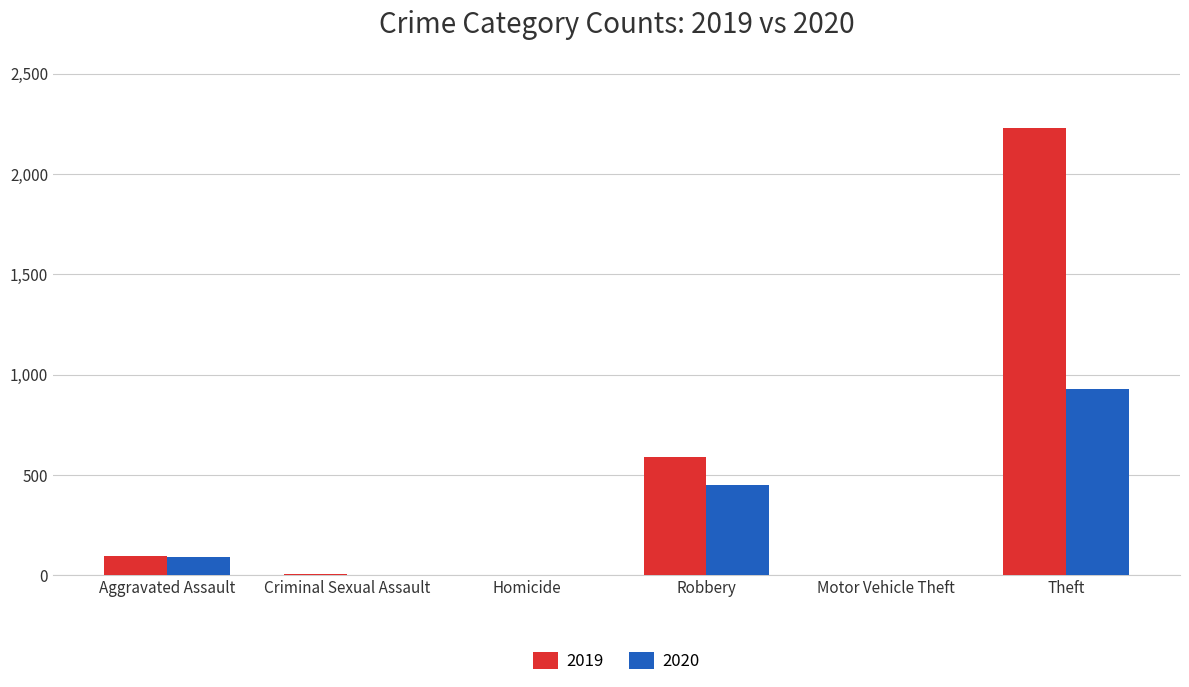

Which category has the highest value in the 2019 series?

Theft